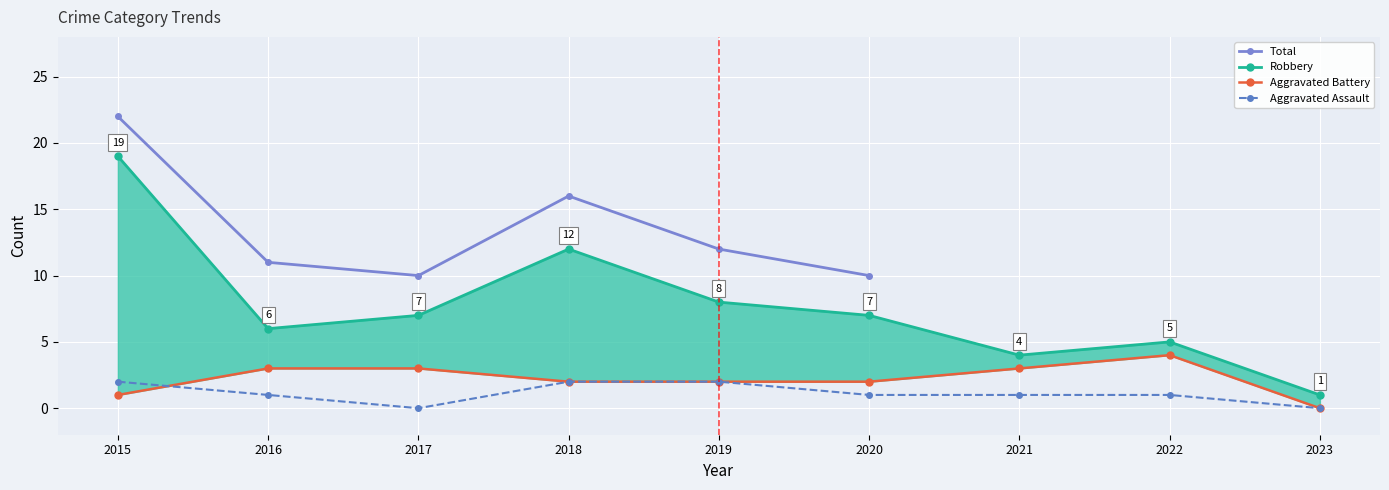

True or false: Aggravated Battery has a value of 1 at 2022.

False